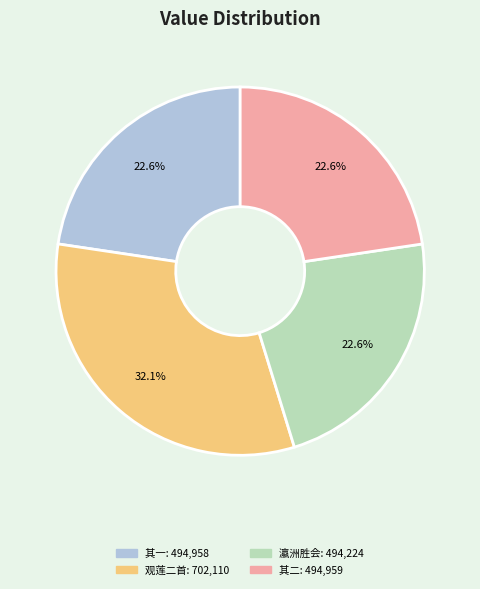

Does any single category account for the majority?

No